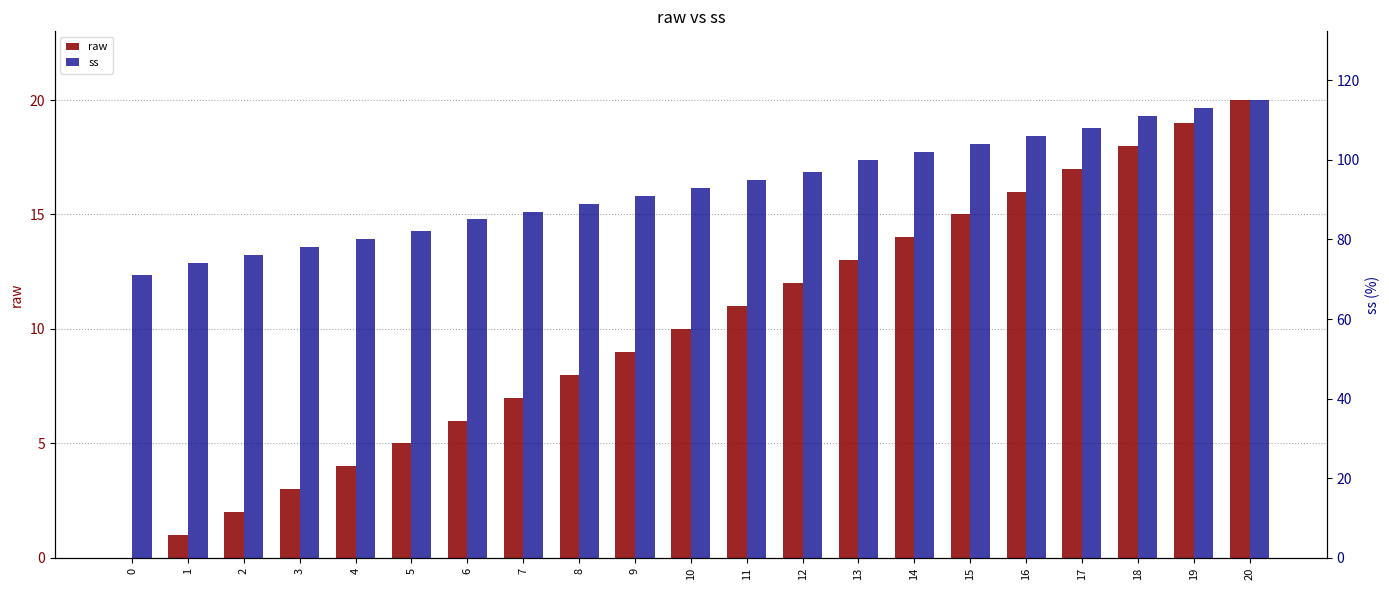

Where does the ss series first go above 93?

11